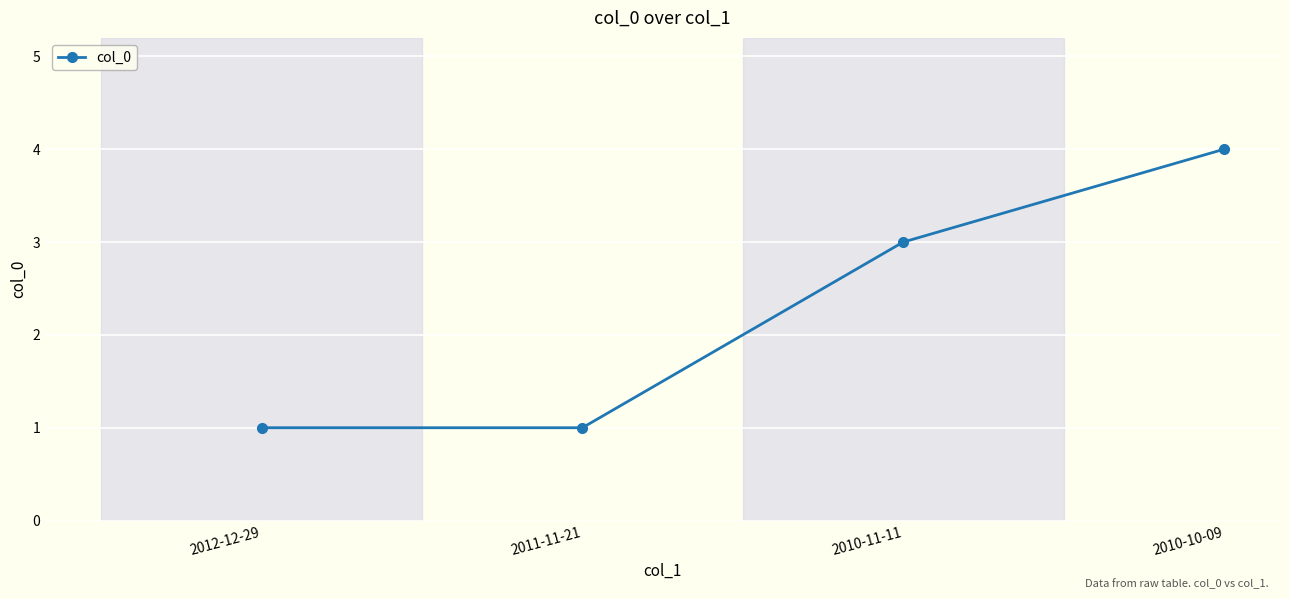

The chart shows a value of 3 at 2010-11-11. True or false?

True